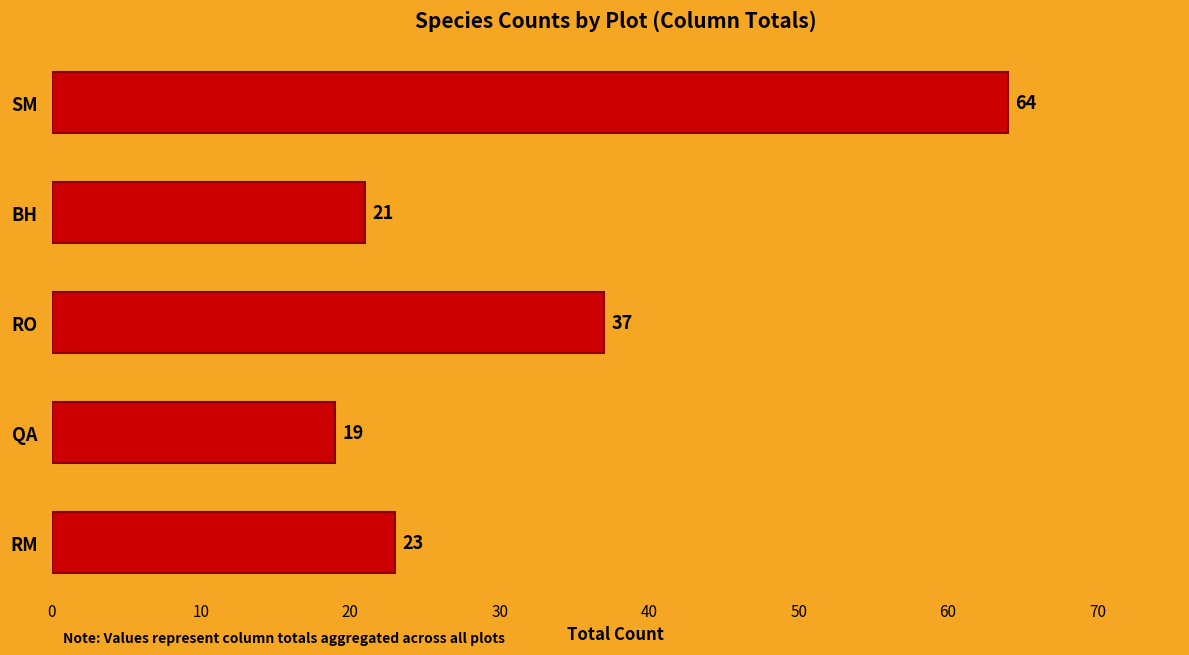

Does the chart contain stacked bars?

No